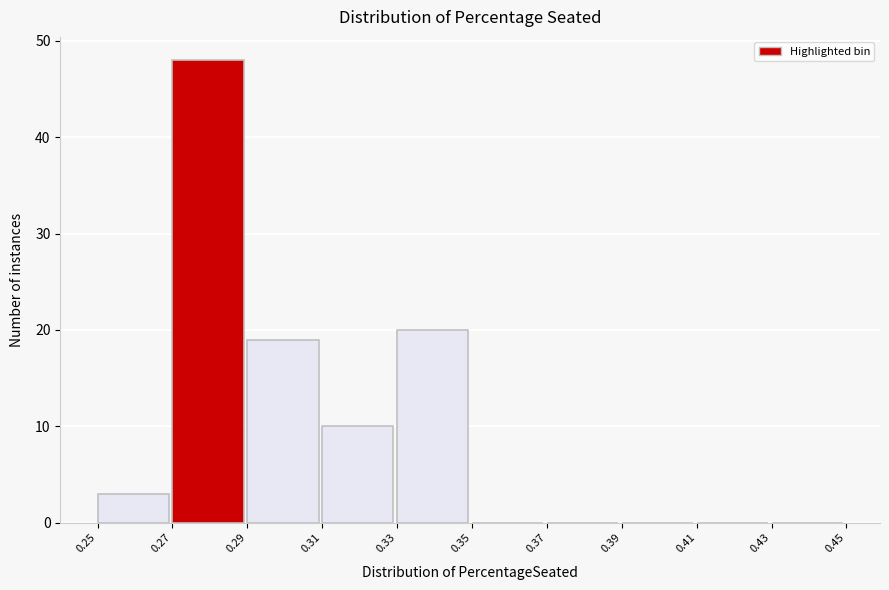

Reading left to right, transcribe this chart: for each bar, give the range it covers on the x-axis and its height. The values are not printed on the chart, so give them approximately, as read against the axis.

0.25 to 0.27: 3
0.27 to 0.29: 48
0.29 to 0.31: 19
0.31 to 0.33: 10
0.33 to 0.35: 20
0.35 to 0.37: 0
0.37 to 0.39: 0
0.39 to 0.41: 0
0.41 to 0.43: 0
0.43 to 0.45: 0